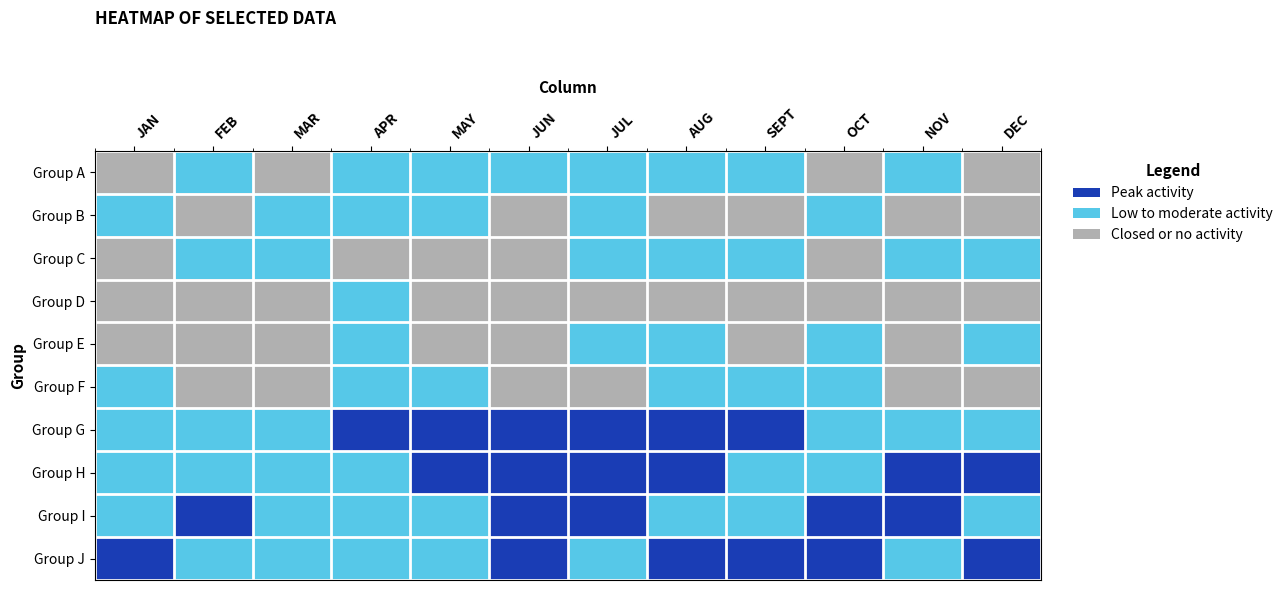

At which category is the sum across all series the highest?

JUL